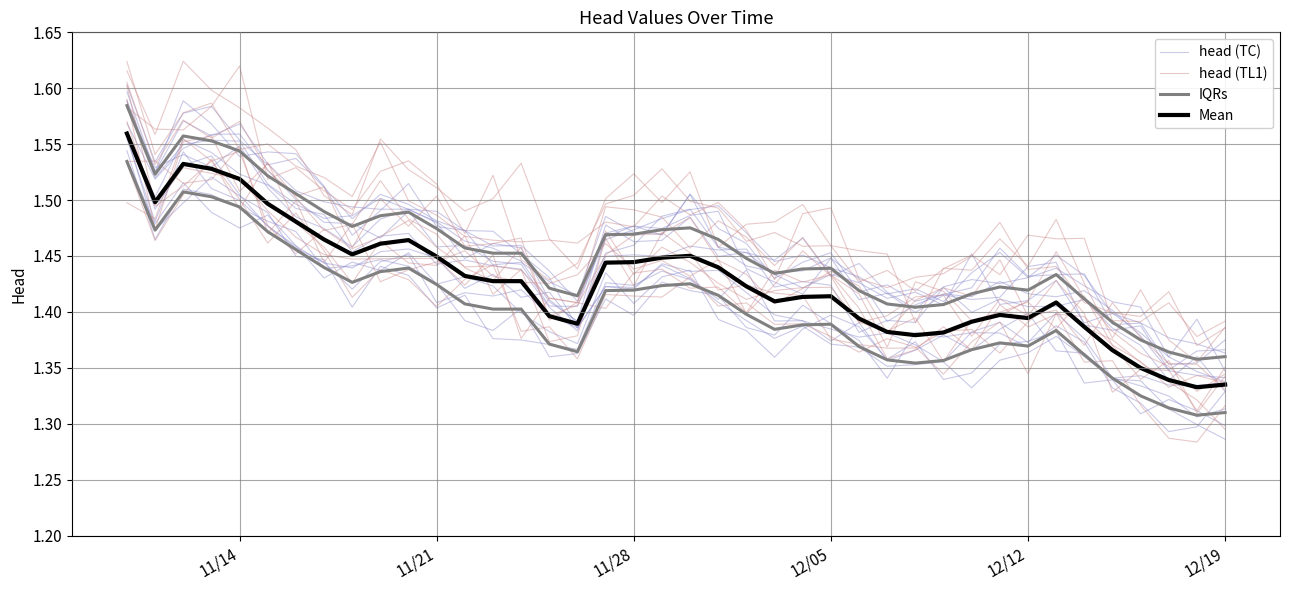

Which series ends up on top after the final intersection of head (TL1) and Mean?

Mean